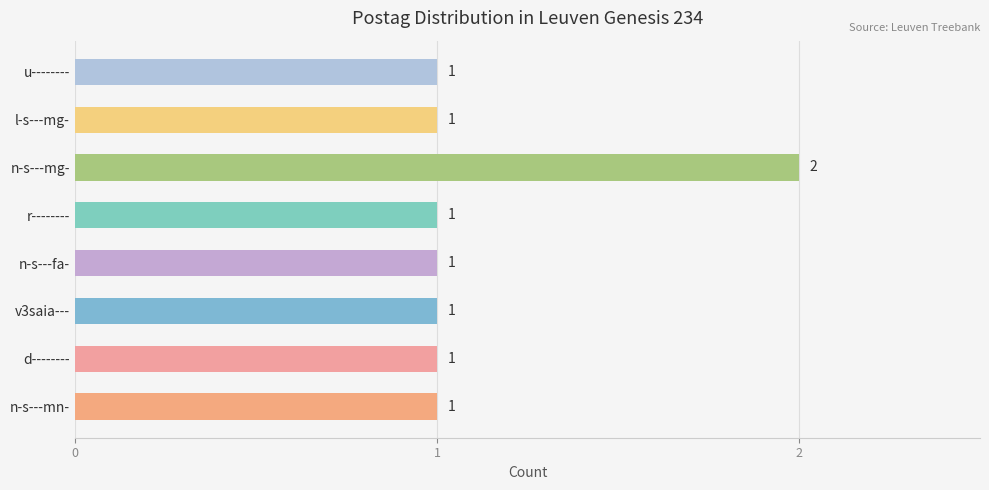

The chart shows a value of 2 at n-s---mg-. True or false?

True